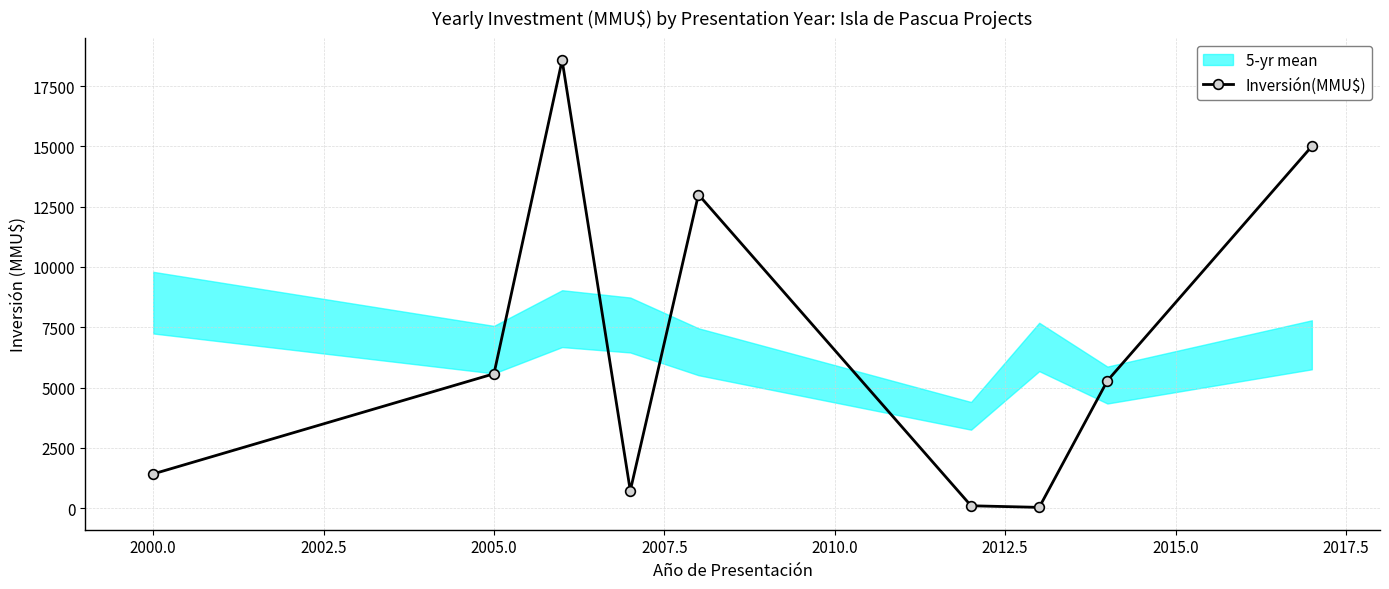

True or false: Inversión(MMU$) has more than 2 interior local peaks.

False